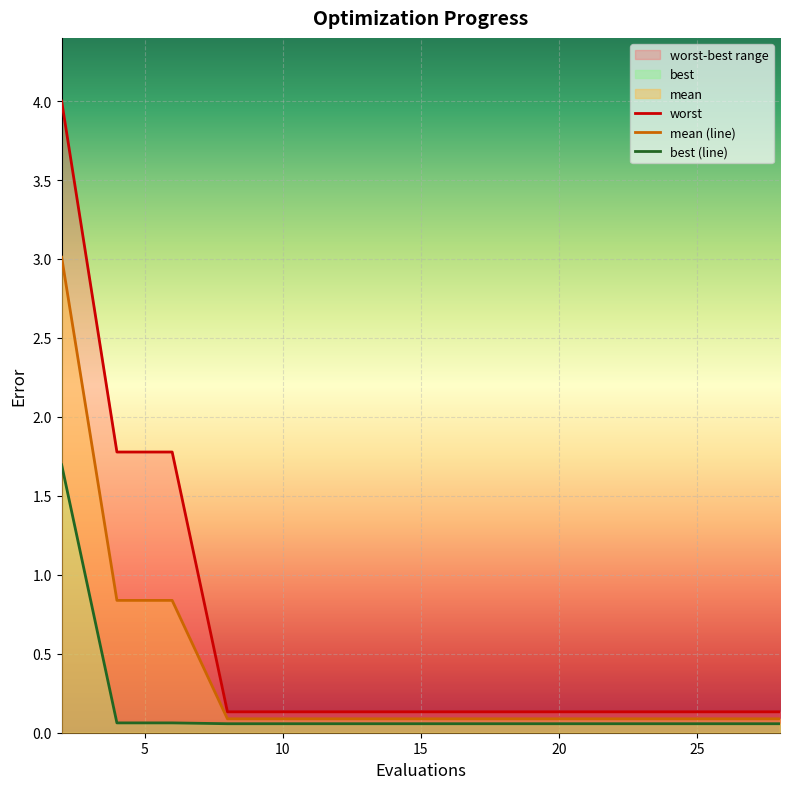

Which series has the largest range (max minus min)?

worst